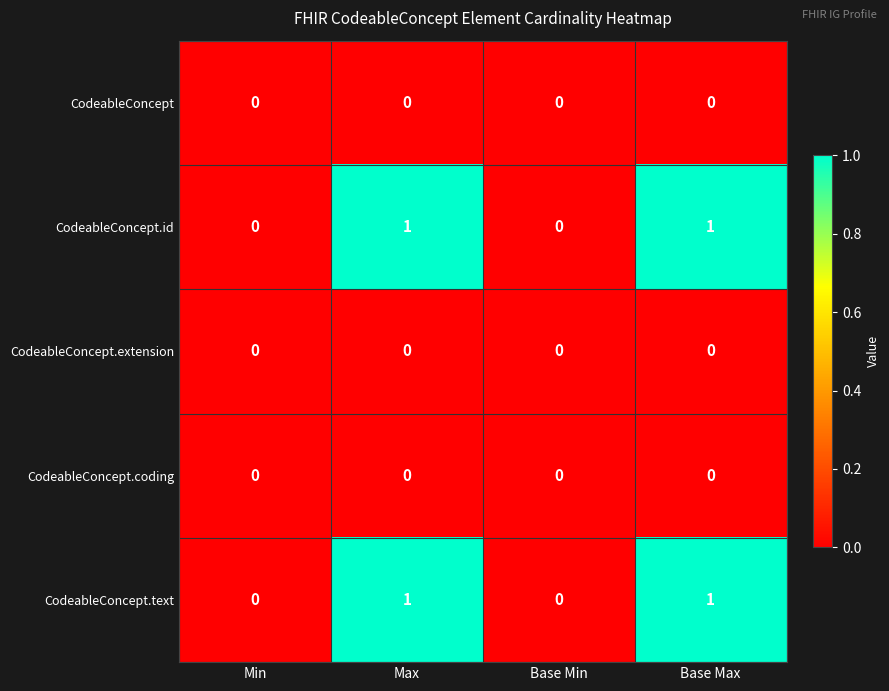

The CodeableConcept.id series shows 1 at Max. True or false?

True